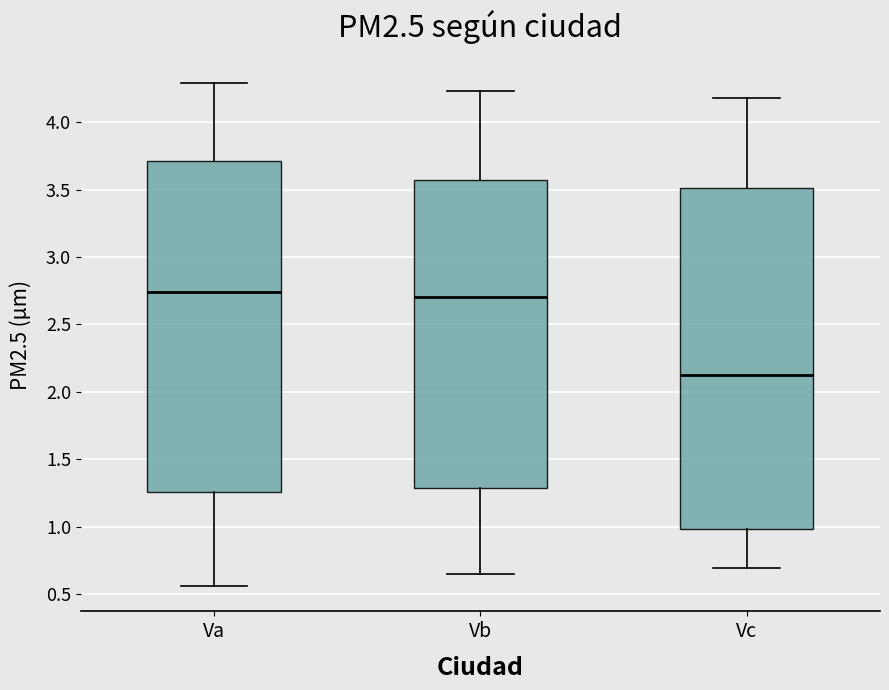

Reading left to right, read every box against the y-axis: the position of its median line, the range the box covers, and the ends of its whiskers. The values are not printed on the chart, so give them approximately, as read against the axis.

Va: median 2.75, box 1.25 to 3.70, whiskers 0.55 to 4.30
Vb: median 2.70, box 1.30 to 3.60, whiskers 0.65 to 4.25
Vc: median 2.10, box 1.00 to 3.50, whiskers 0.70 to 4.20